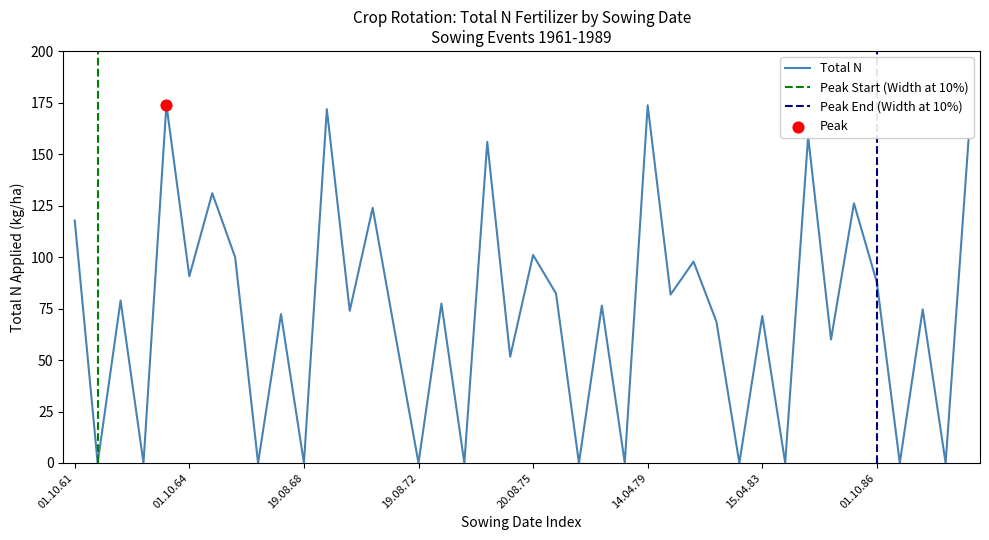

The value of Total N at 14.04.79 is 173.7. True or false?

True